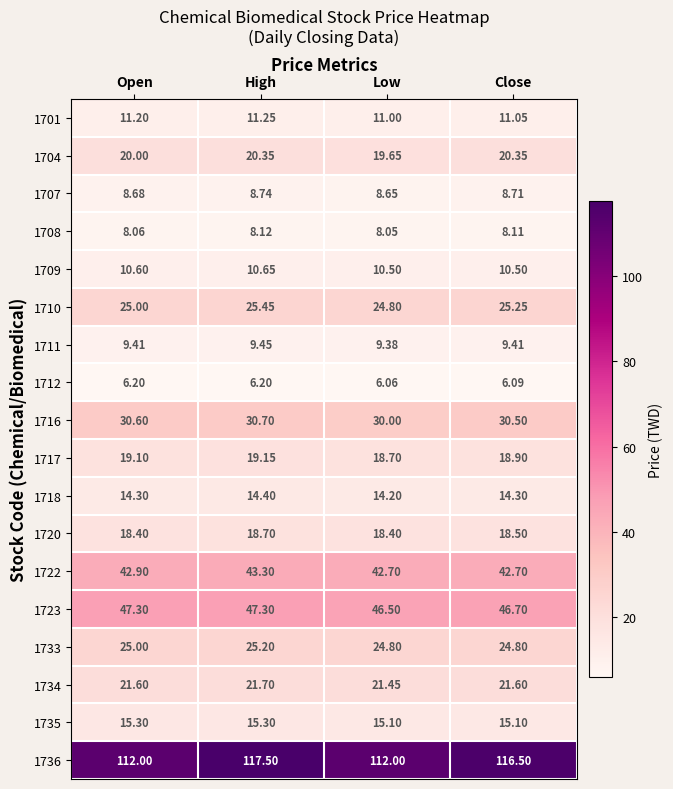

Which series has the widest spread of values?

1736